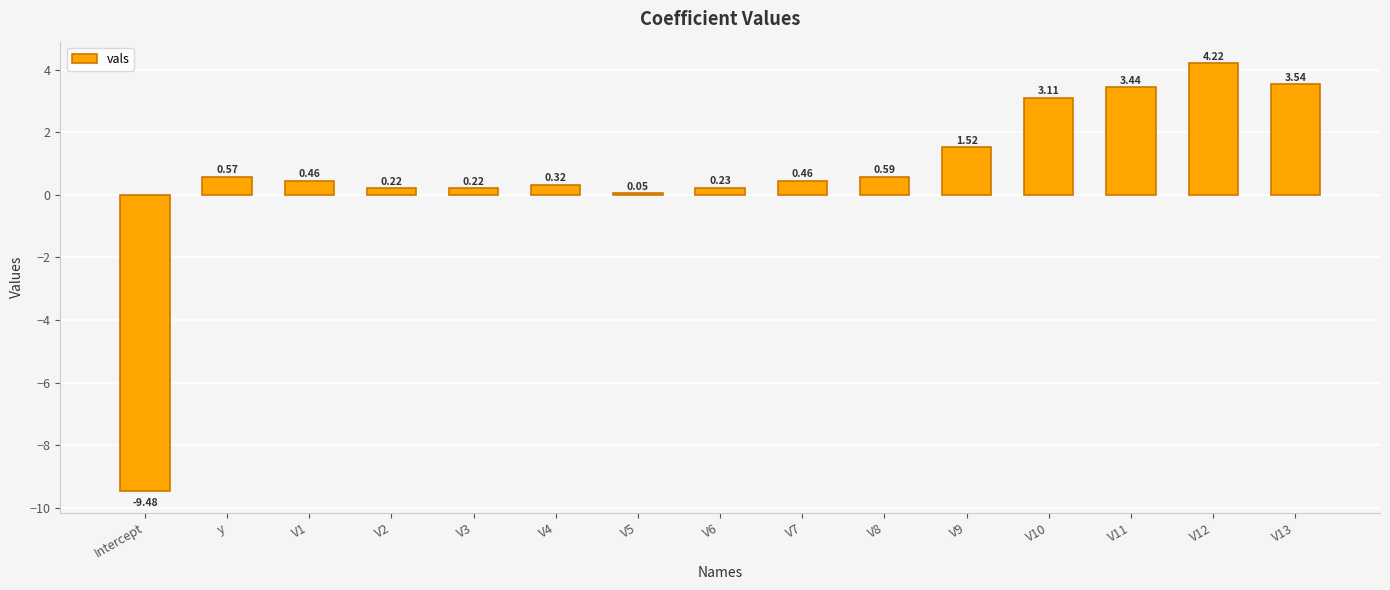

Which category has the lowest value across all series?

Intercept